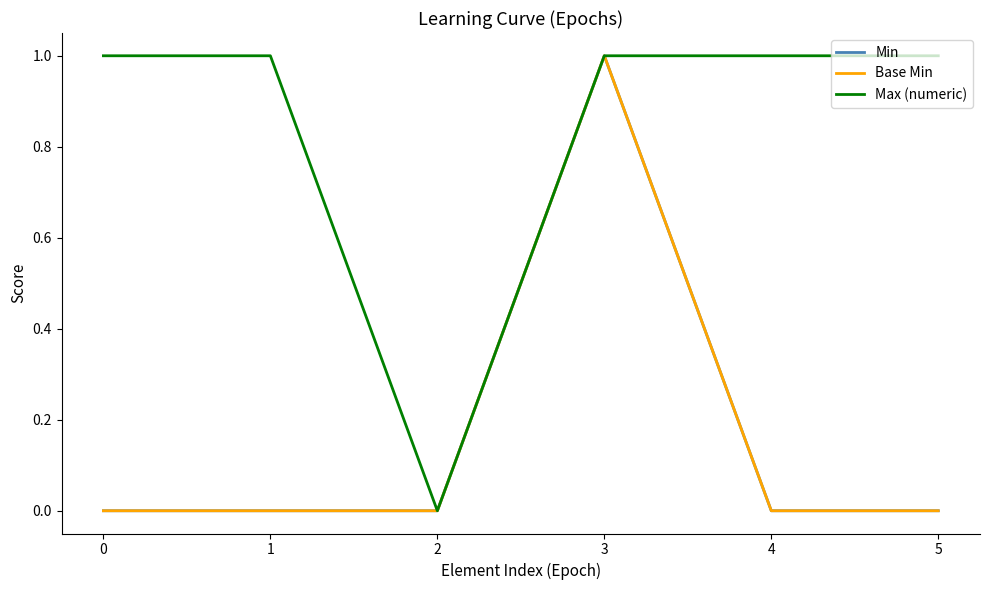

At which category does Base Min reach its first local peak?

3